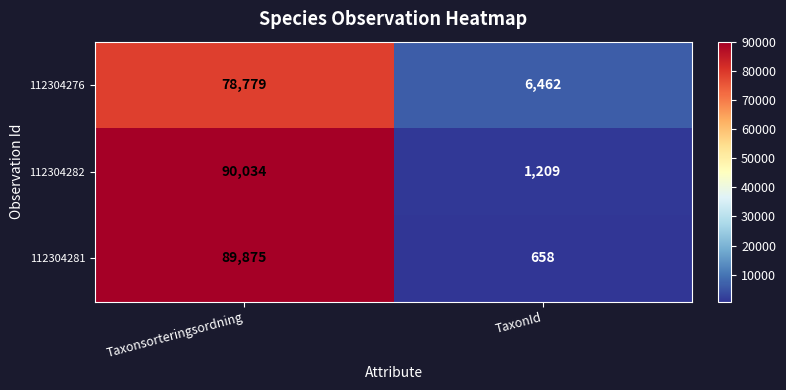

What is the difference between the 112304281 values at TaxonId and Taxonsorteringsordning?

89217